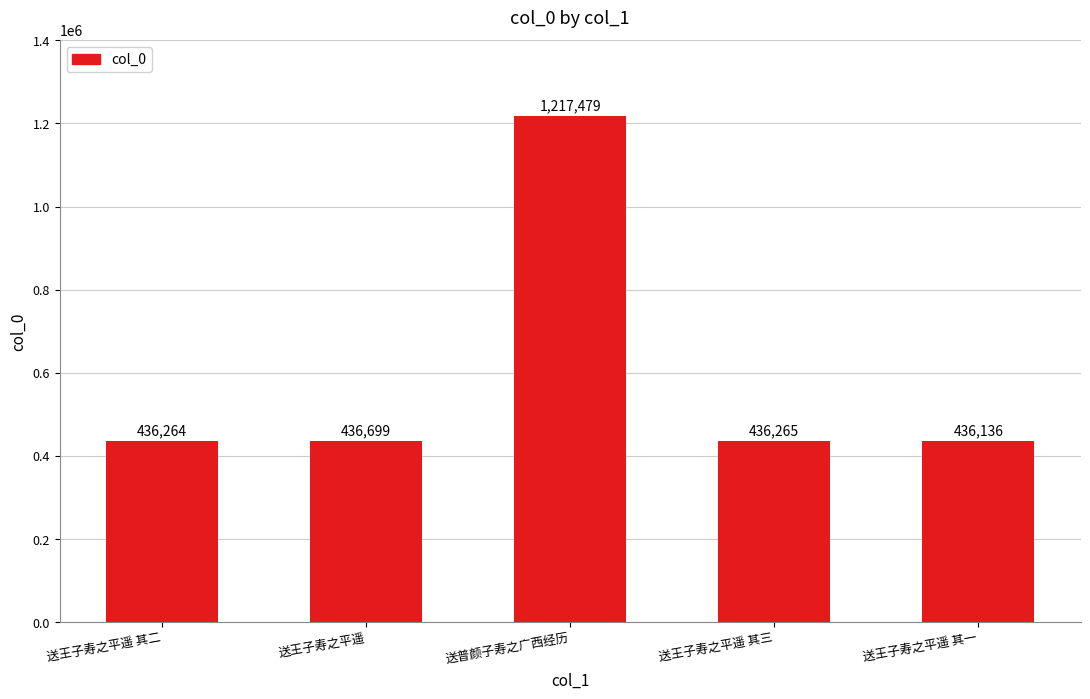

True or false: the data shows 436136 at 送王子寿之平遥 其一.

True